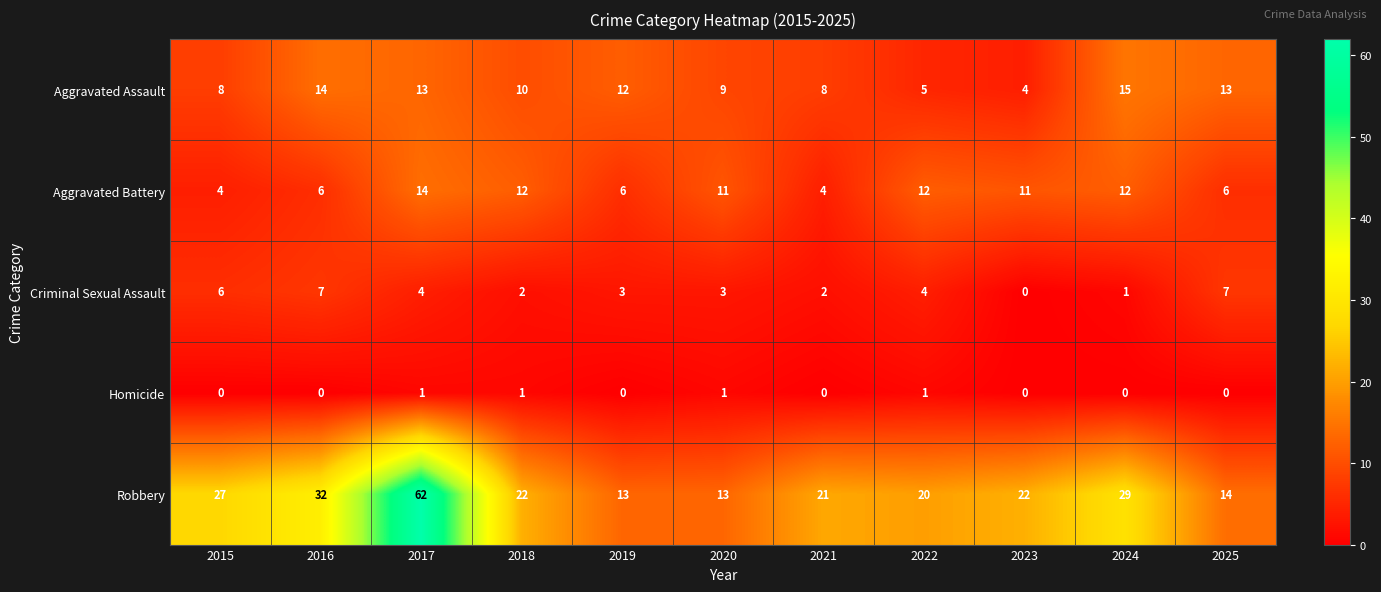

At how many categories does at least one series exceed 57?

1